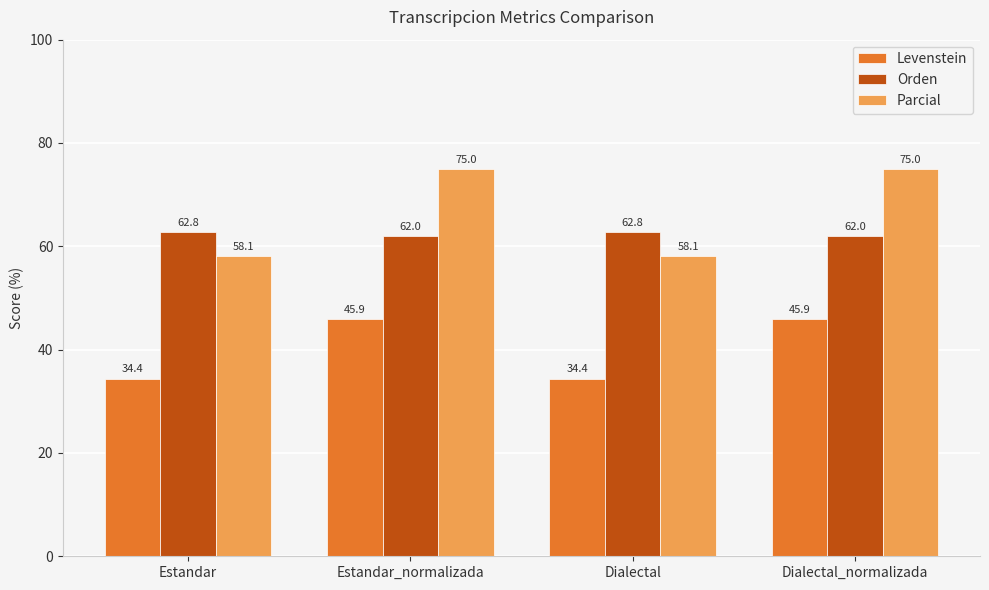

At Estandar, list the series in order from smallest to largest.

Levenstein, Parcial, Orden